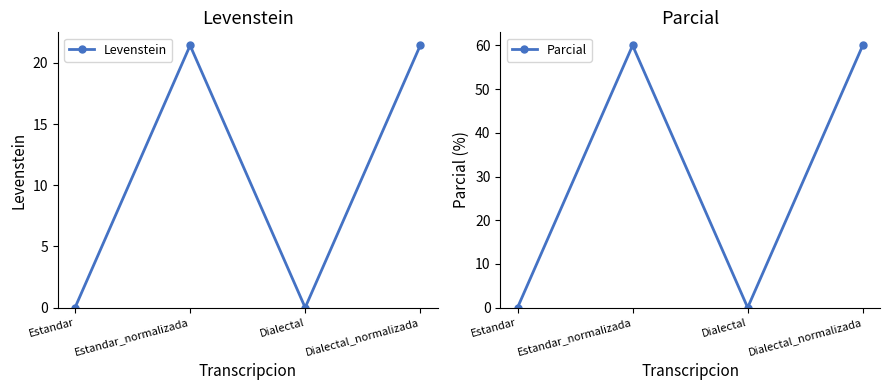

Rank the series by their maximum value, from highest to lowest.

Parcial, Levenstein